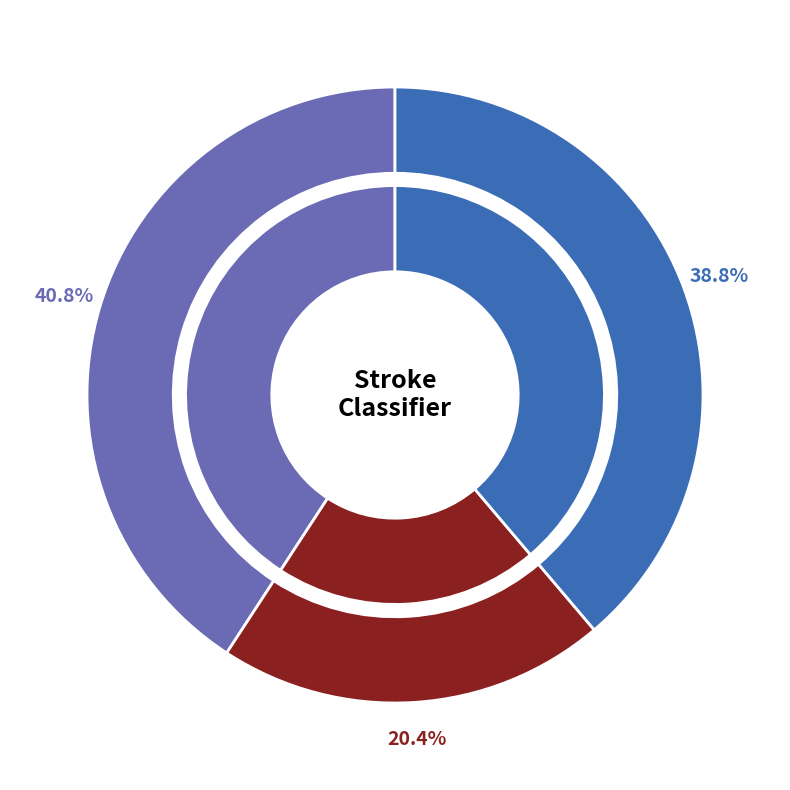

To the nearest percent, what percentage of the pie is weighted avg?

39%